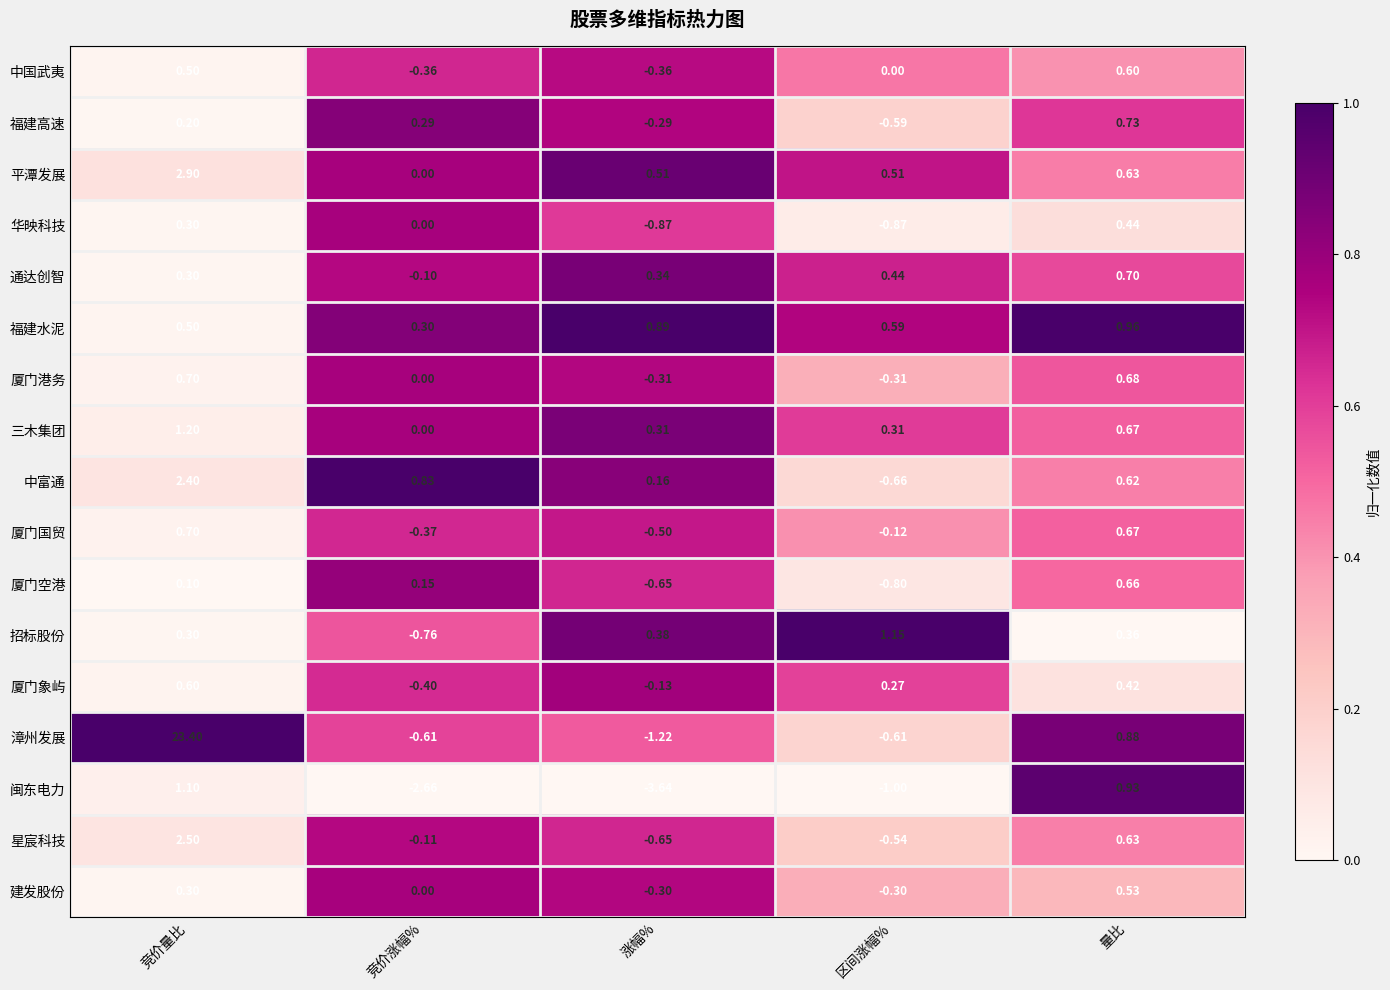

Is the value of 福建高速 at 区间涨幅% greater than the value of 平潭发展 at 区间涨幅%?

No